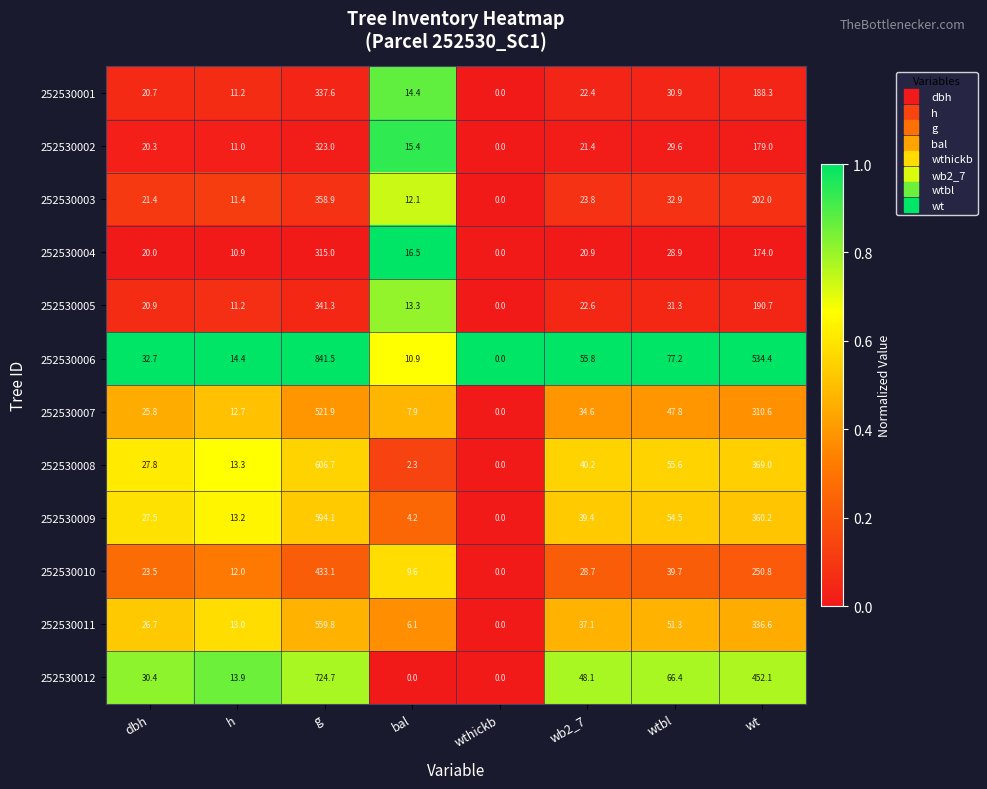

What is the total value across all series at wthickb?

0.0